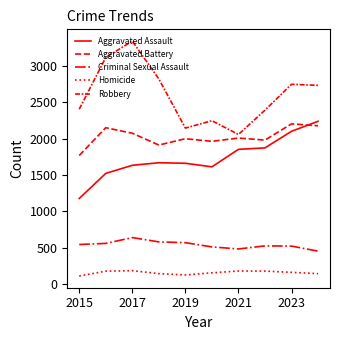

How many lines are shown in the chart?

5